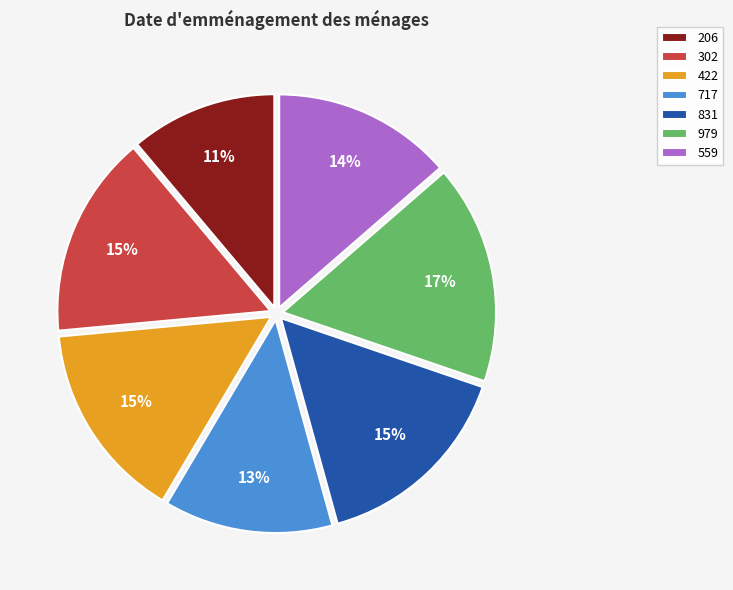

Which category has the biggest portion of the pie?

979